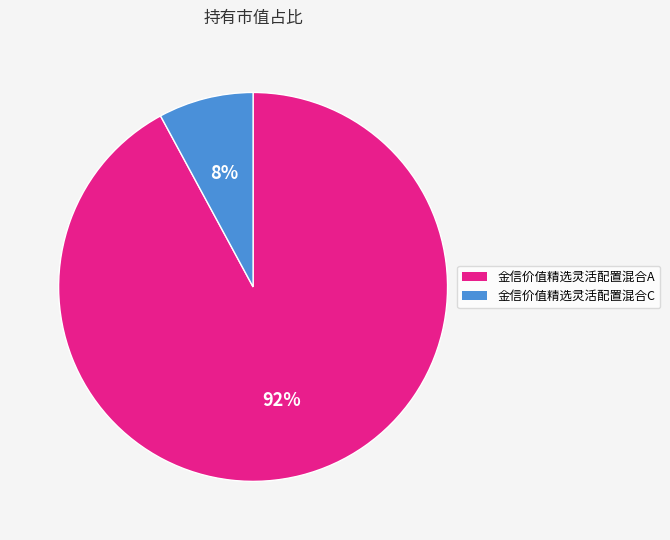

Is 金信价值精选灵活配置混合A the majority of the pie?

Yes